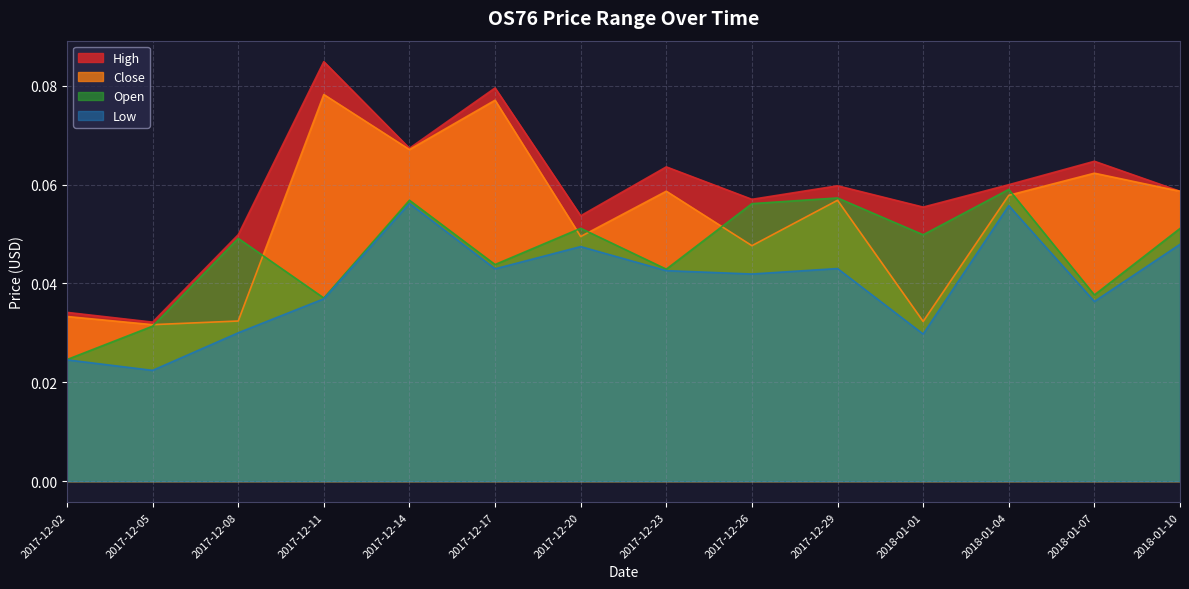

True or false: Close and Open intersect in this chart.

True